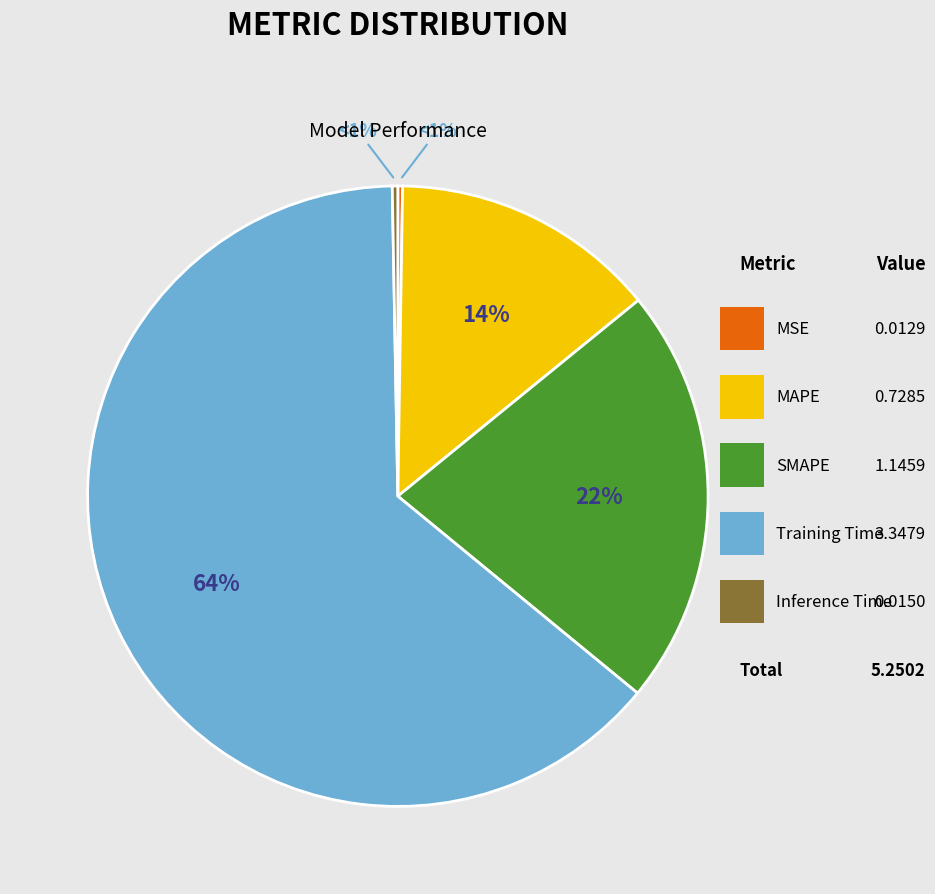

What is the majority slice?

Training Time